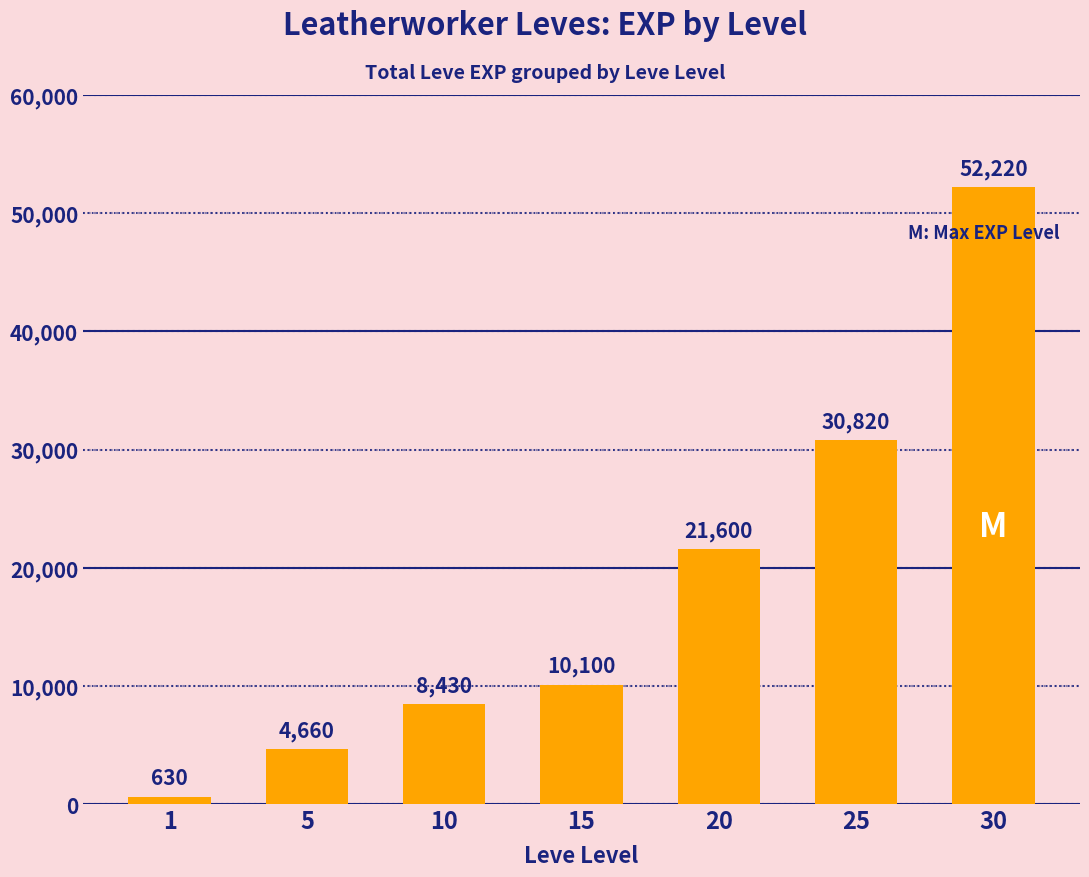

What is the change in value from 5 to 20?

+16940